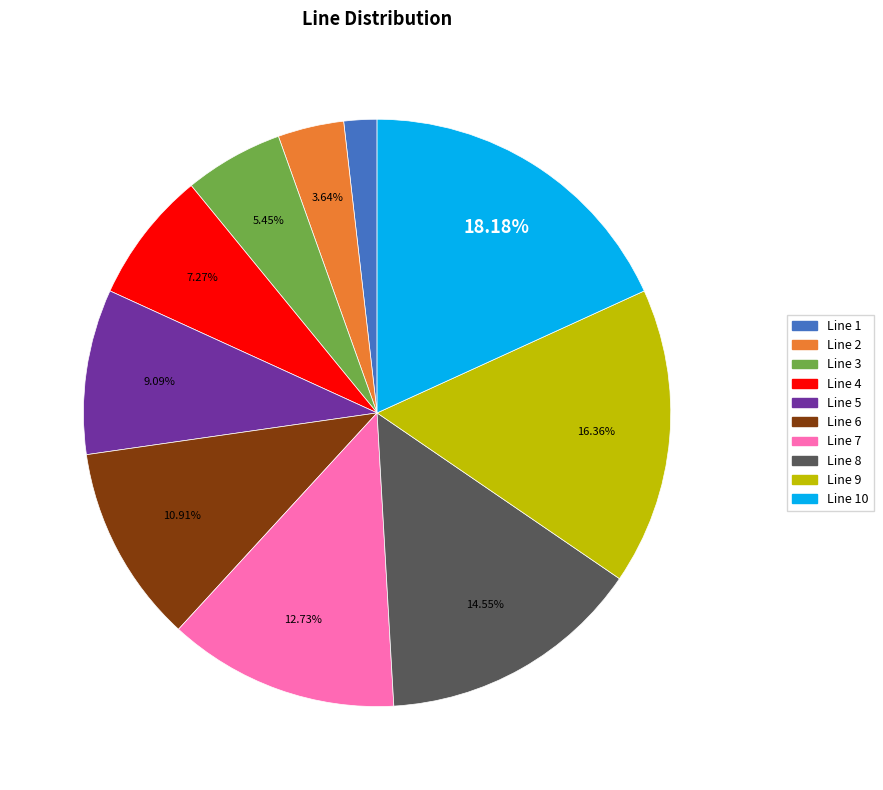

To the nearest percent, what is the average slice percentage?

10%